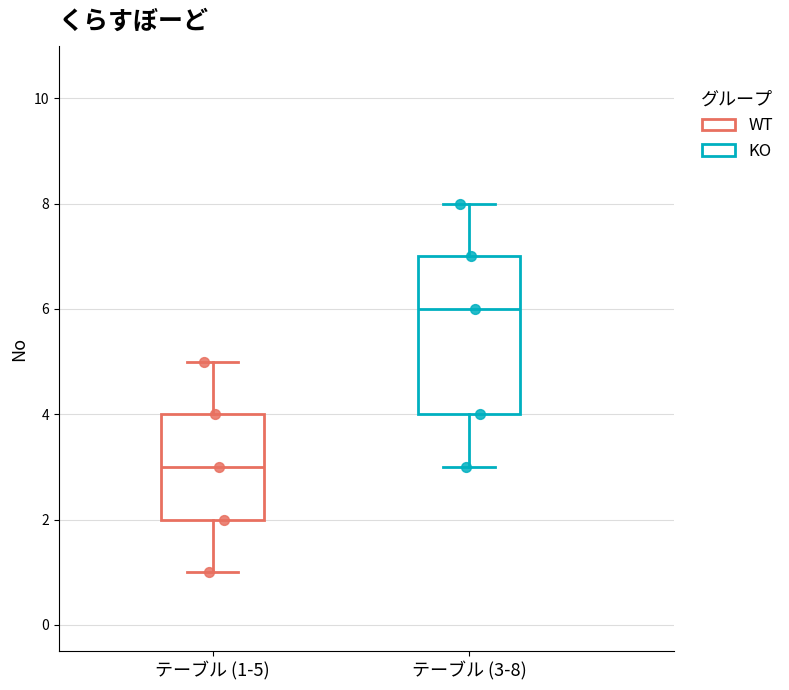

Comparing the boxes themselves (not the whiskers), which one is the tallest?

テーブル (3-8)